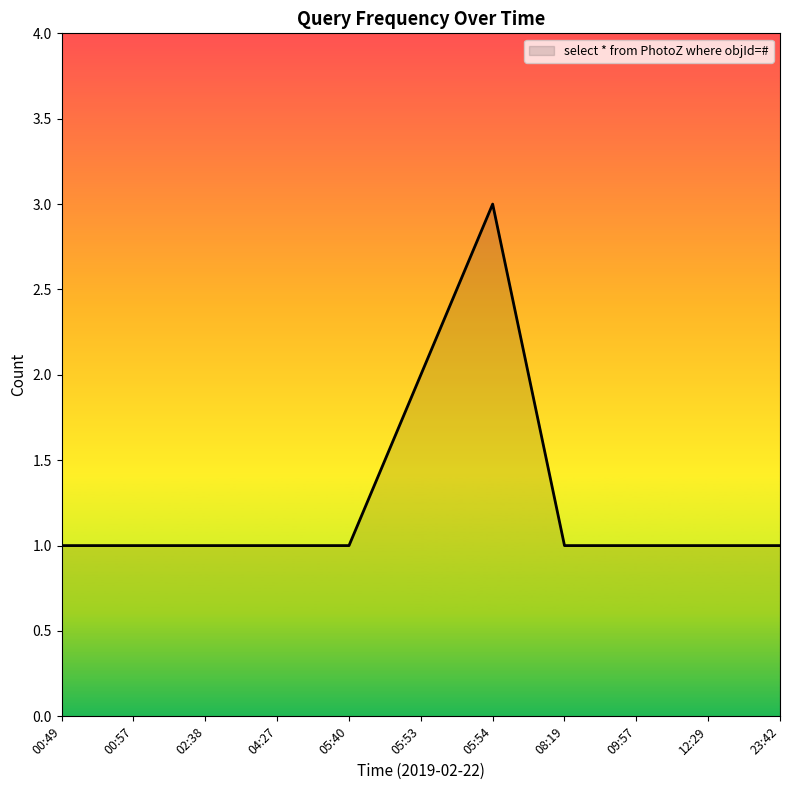

Where is the data nearest to the value 2?

05:53